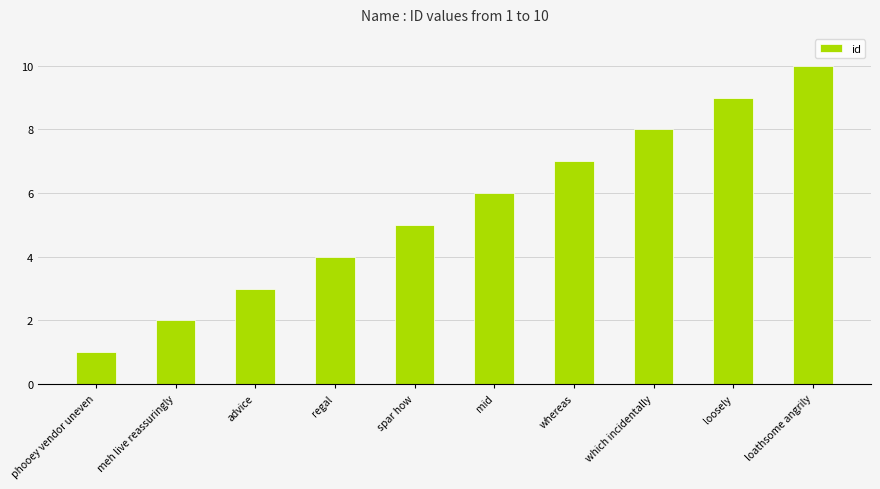

Rank the categories by value from highest to lowest.

loathsome angrily, loosely, which incidentally, whereas, mid, spar how, regal, advice, meh live reassuringly, phooey vendor uneven